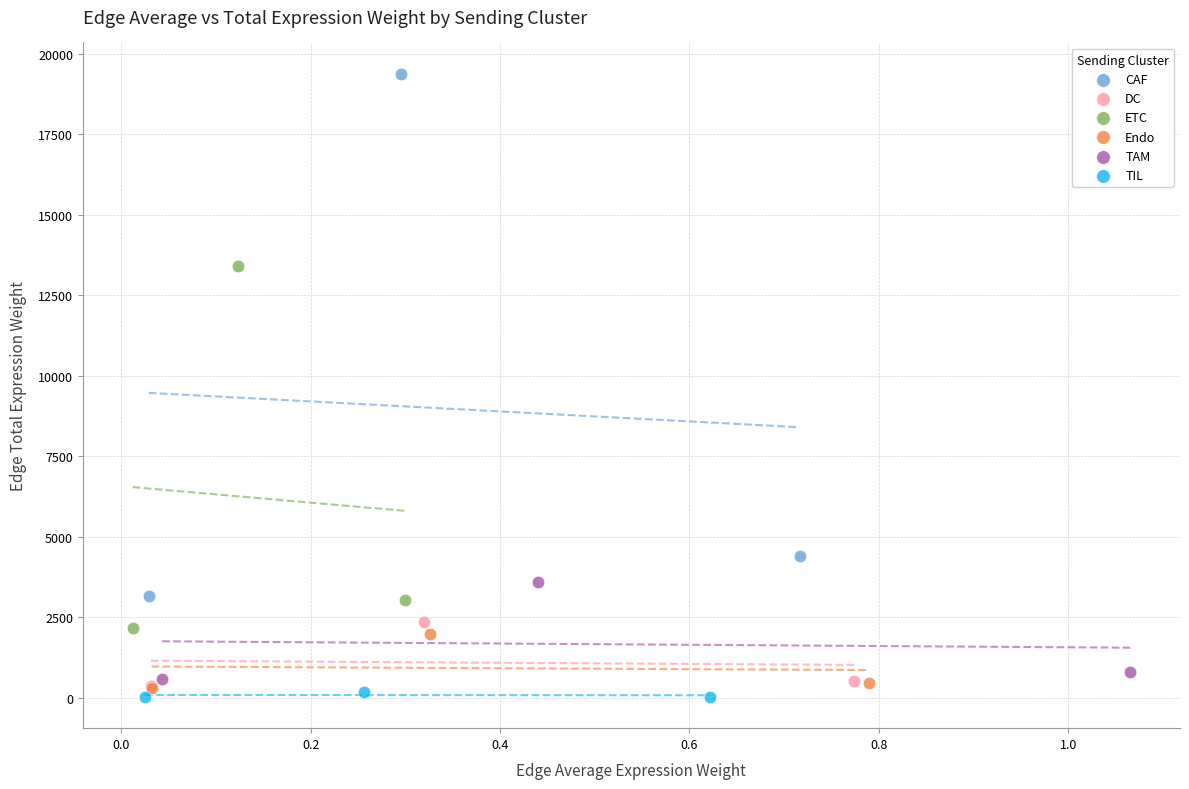

Which series reaches the maximum Y coordinate?

CAF